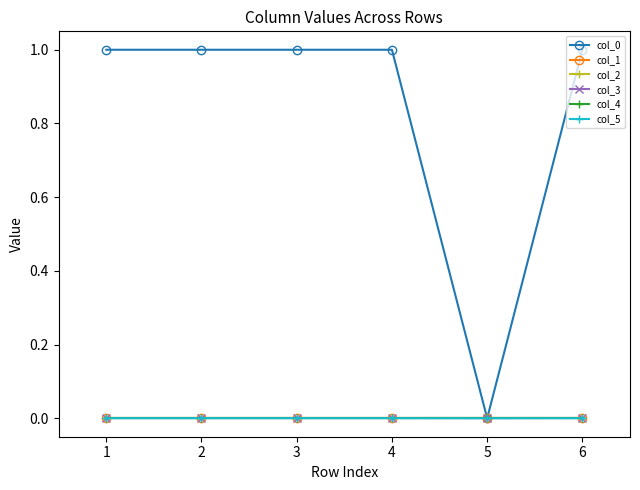

Does the chart have visible grid lines?

No